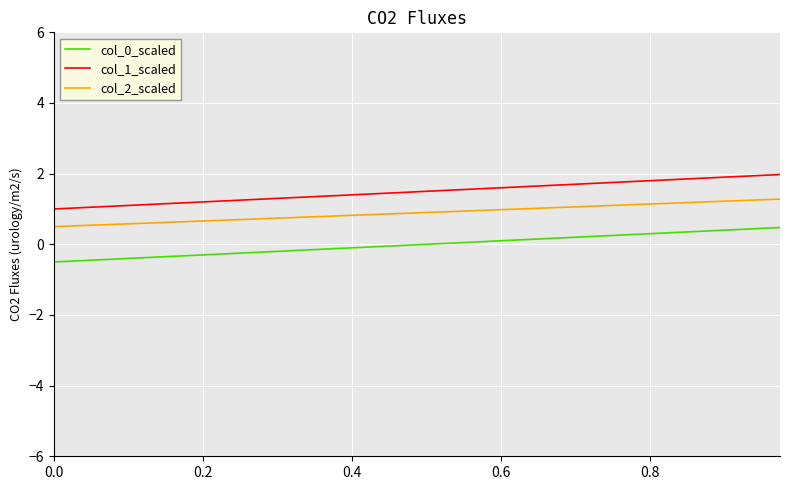

What is the highest value of the col_2_scaled series?

1.3